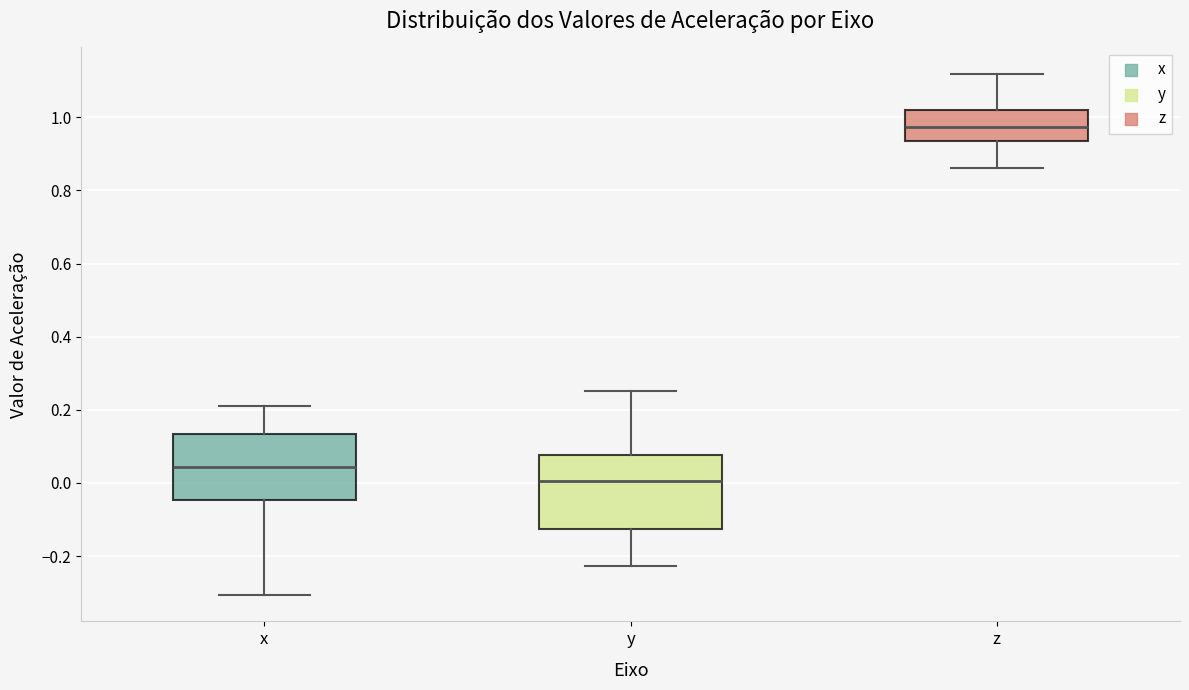

Comparing the boxes themselves (not the whiskers), which one is the tallest?

y